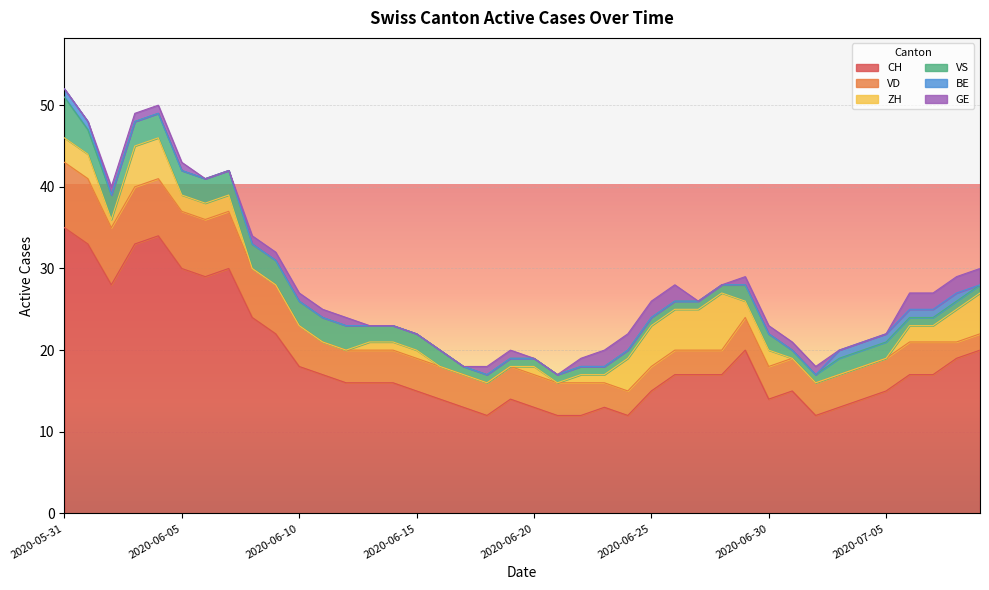

Reading right to left, transcribe all the data shown in this chart.

CH: 2020-07-09=20	2020-07-08=19	2020-07-07=17	2020-07-06=17	2020-07-05=15	2020-07-04=14	2020-07-03=13	2020-07-02=12	2020-07-01=15	2020-06-30=14	2020-06-29=20	2020-06-28=17	2020-06-27=17	2020-06-26=17	2020-06-25=15	2020-06-24=12	2020-06-23=13	2020-06-22=12	2020-06-21=12	2020-06-20=13	2020-06-19=14	2020-06-18=12	2020-06-17=13	2020-06-16=14	2020-06-15=15	2020-06-14=16	2020-06-13=16	2020-06-12=16	2020-06-11=17	2020-06-10=18	2020-06-09=22	2020-06-08=24	2020-06-07=30	2020-06-06=29	2020-06-05=30	2020-06-04=34	2020-06-03=33	2020-06-02=28	2020-06-01=33	2020-05-31=35
VD: 2020-07-09=2	2020-07-08=2	2020-07-07=4	2020-07-06=4	2020-07-05=4	2020-07-04=4	2020-07-03=4	2020-07-02=4	2020-07-01=4	2020-06-30=4	2020-06-29=4	2020-06-28=3	2020-06-27=3	2020-06-26=3	2020-06-25=3	2020-06-24=3	2020-06-23=3	2020-06-22=4	2020-06-21=4	2020-06-20=4	2020-06-19=4	2020-06-18=4	2020-06-17=4	2020-06-16=4	2020-06-15=4	2020-06-14=4	2020-06-13=4	2020-06-12=4	2020-06-11=4	2020-06-10=5	2020-06-09=6	2020-06-08=6	2020-06-07=7	2020-06-06=7	2020-06-05=7	2020-06-04=7	2020-06-03=7	2020-06-02=7	2020-06-01=8	2020-05-31=8
ZH: 2020-07-09=5	2020-07-08=4	2020-07-07=2	2020-07-06=2	2020-07-05=0	2020-07-04=0	2020-07-03=0	2020-07-02=0	2020-07-01=0	2020-06-30=2	2020-06-29=2	2020-06-28=7	2020-06-27=5	2020-06-26=5	2020-06-25=5	2020-06-24=4	2020-06-23=1	2020-06-22=1	2020-06-21=0	2020-06-20=1	2020-06-19=0	2020-06-18=0	2020-06-17=0	2020-06-16=0	2020-06-15=1	2020-06-14=1	2020-06-13=1	2020-06-12=0	2020-06-11=0	2020-06-10=0	2020-06-09=0	2020-06-08=0	2020-06-07=2	2020-06-06=2	2020-06-05=2	2020-06-04=5	2020-06-03=5	2020-06-02=1	2020-06-01=3	2020-05-31=3
VS: 2020-07-09=1	2020-07-08=1	2020-07-07=1	2020-07-06=1	2020-07-05=2	2020-07-04=2	2020-07-03=2	2020-07-02=1	2020-07-01=1	2020-06-30=2	2020-06-29=2	2020-06-28=1	2020-06-27=1	2020-06-26=1	2020-06-25=1	2020-06-24=1	2020-06-23=1	2020-06-22=1	2020-06-21=1	2020-06-20=1	2020-06-19=1	2020-06-18=1	2020-06-17=1	2020-06-16=2	2020-06-15=2	2020-06-14=2	2020-06-13=2	2020-06-12=3	2020-06-11=3	2020-06-10=3	2020-06-09=3	2020-06-08=3	2020-06-07=3	2020-06-06=3	2020-06-05=3	2020-06-04=3	2020-06-03=3	2020-06-02=3	2020-06-01=3	2020-05-31=5
BE: 2020-07-09=0	2020-07-08=1	2020-07-07=1	2020-07-06=1	2020-07-05=1	2020-07-04=1	2020-07-03=1	2020-07-02=0	2020-07-01=0	2020-06-30=0	2020-06-29=0	2020-06-28=0	2020-06-27=0	2020-06-26=0	2020-06-25=0	2020-06-24=0	2020-06-23=0	2020-06-22=0	2020-06-21=0	2020-06-20=0	2020-06-19=0	2020-06-18=0	2020-06-17=0	2020-06-16=0	2020-06-15=0	2020-06-14=0	2020-06-13=0	2020-06-12=0	2020-06-11=0	2020-06-10=0	2020-06-09=0	2020-06-08=0	2020-06-07=0	2020-06-06=0	2020-06-05=0	2020-06-04=0	2020-06-03=0	2020-06-02=0	2020-06-01=1	2020-05-31=1
GE: 2020-07-09=2	2020-07-08=2	2020-07-07=2	2020-07-06=2	2020-07-05=0	2020-07-04=0	2020-07-03=0	2020-07-02=1	2020-07-01=1	2020-06-30=1	2020-06-29=1	2020-06-28=0	2020-06-27=0	2020-06-26=2	2020-06-25=2	2020-06-24=2	2020-06-23=2	2020-06-22=1	2020-06-21=0	2020-06-20=0	2020-06-19=1	2020-06-18=1	2020-06-17=0	2020-06-16=0	2020-06-15=0	2020-06-14=0	2020-06-13=0	2020-06-12=1	2020-06-11=1	2020-06-10=1	2020-06-09=1	2020-06-08=1	2020-06-07=0	2020-06-06=0	2020-06-05=1	2020-06-04=1	2020-06-03=1	2020-06-02=1	2020-06-01=0	2020-05-31=0